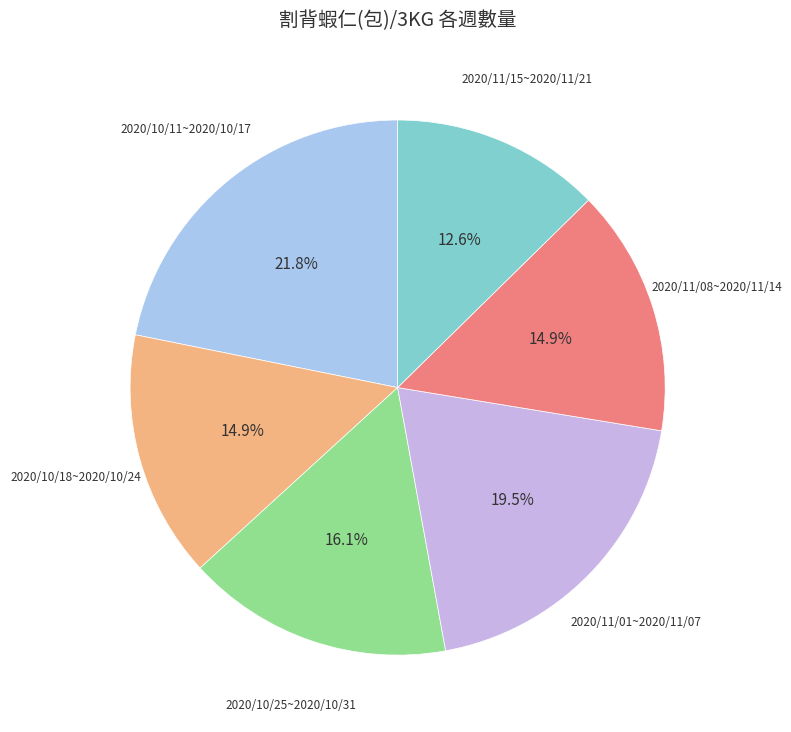

Count the number of slices in the pie.

6